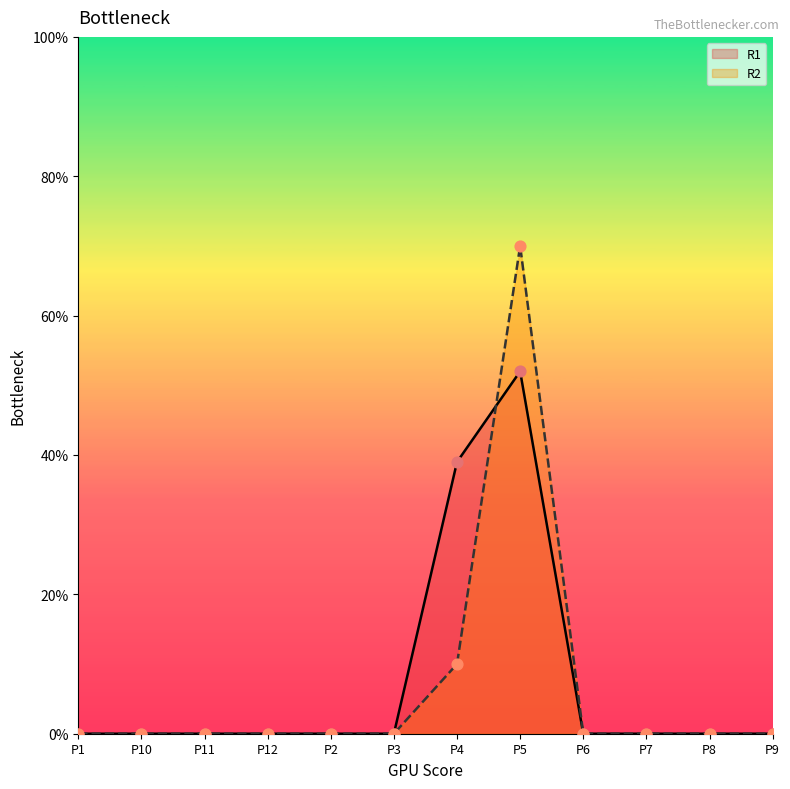

Which series has the largest total across all categories?

R1